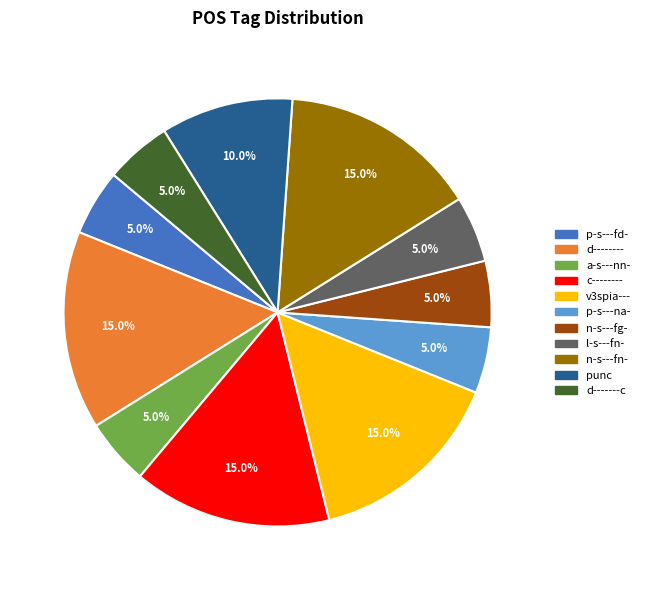

To the nearest percent, what percentage of the pie is p-s---fd-?

5%